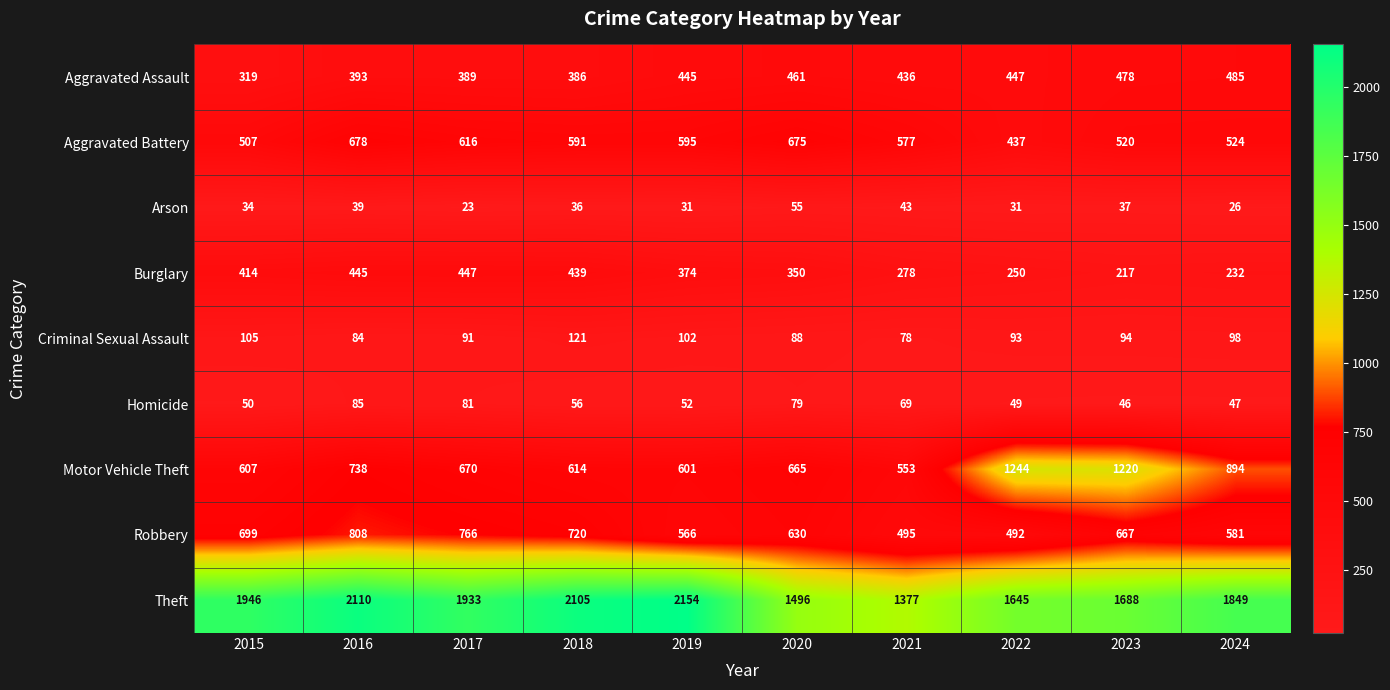

Is it true that Robbery equals 937 at 2015?

False